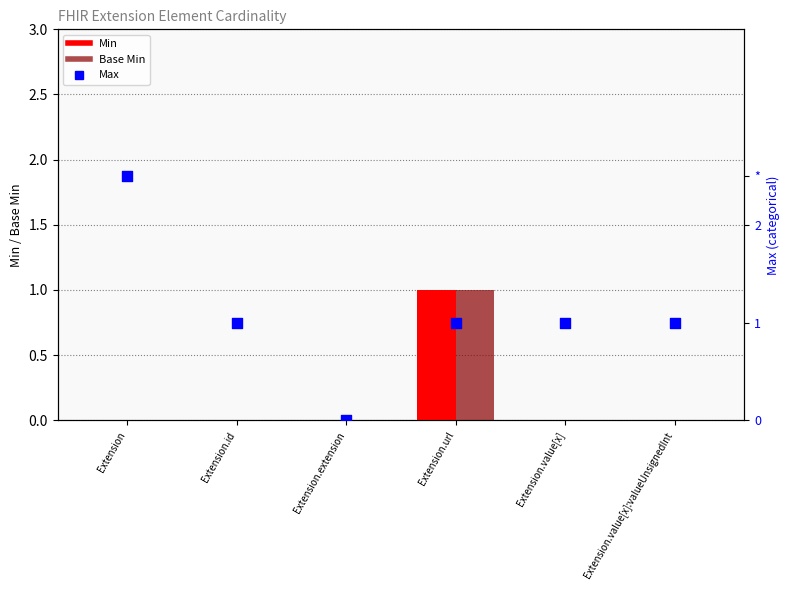

Which series contains the lowest Y value?

Min